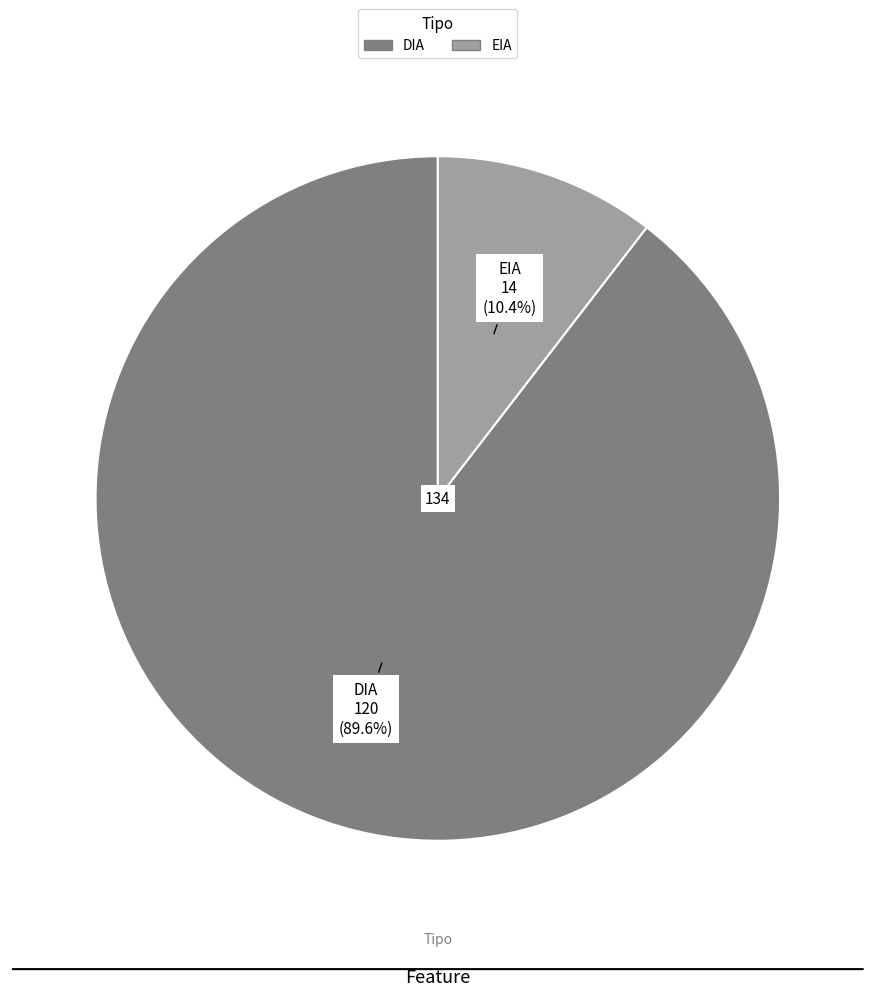

How many slices are in this pie chart?

2